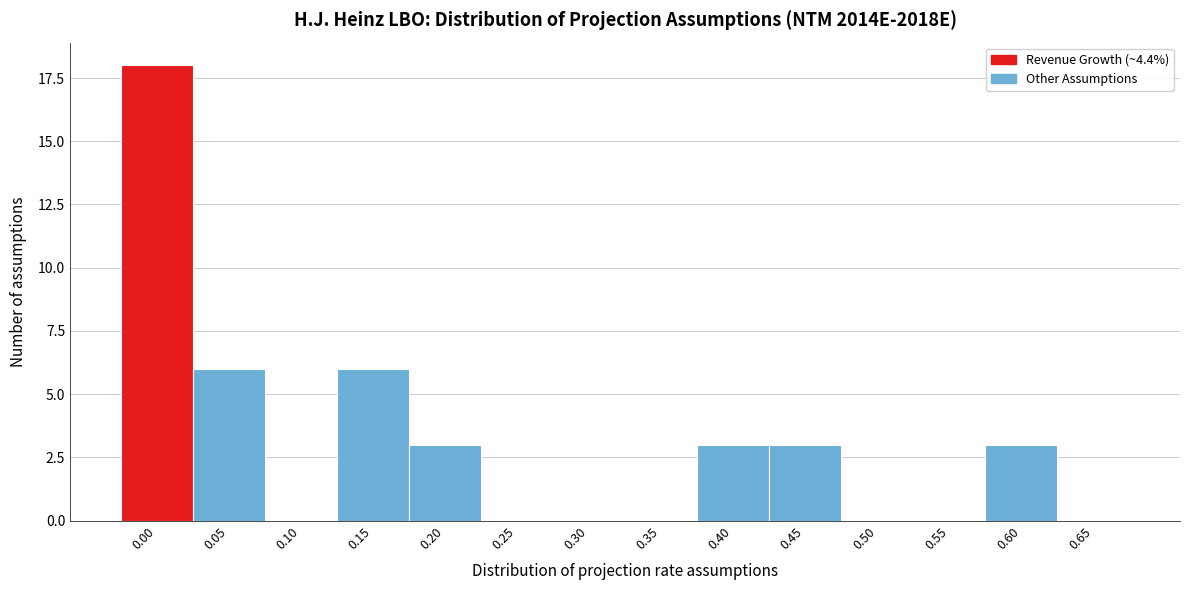

Reading right to left, extract all data points from this chart.

0.65=0	0.60=3	0.55=0	0.50=0	0.45=3	0.40=3	0.35=0	0.30=0	0.25=0	0.20=3	0.15=6	0.10=0	0.05=6	0.00=18